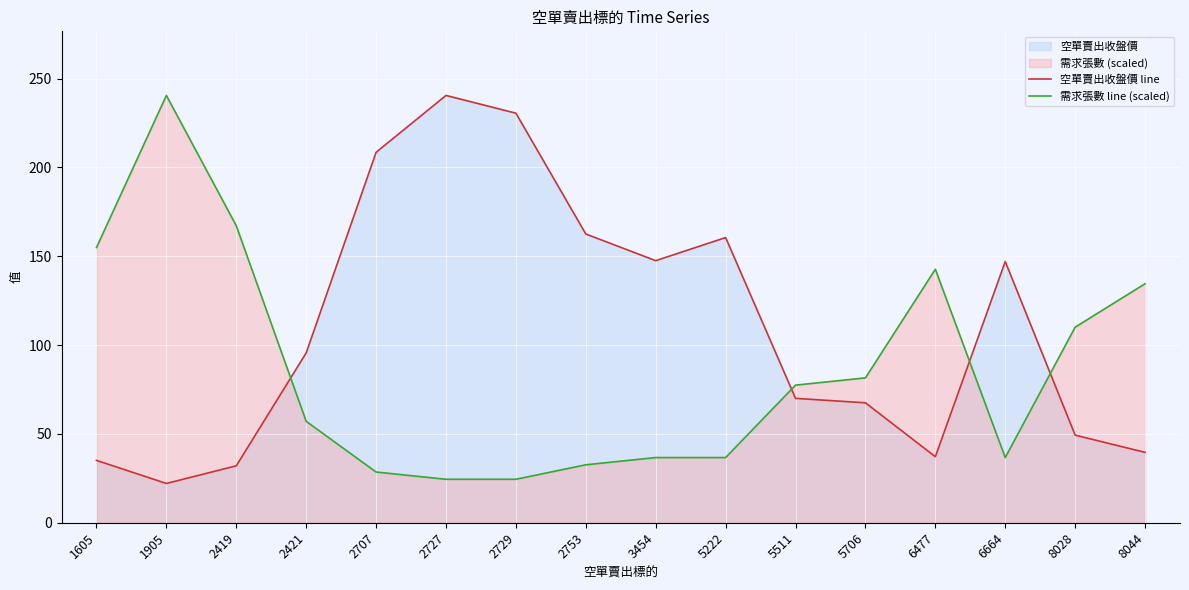

What is the minimum value shown in the chart?

22.1